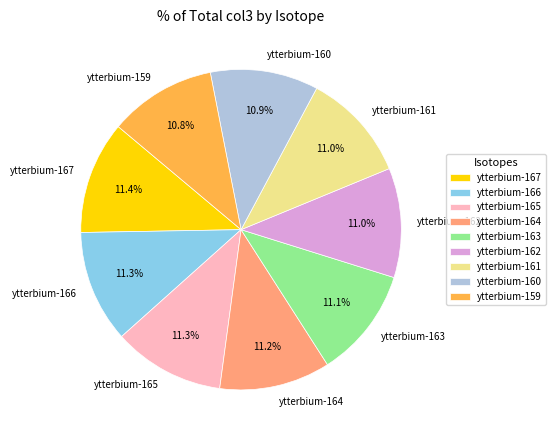

What is the ratio of the value at ytterbium-165 to the value at ytterbium-159?

1.0